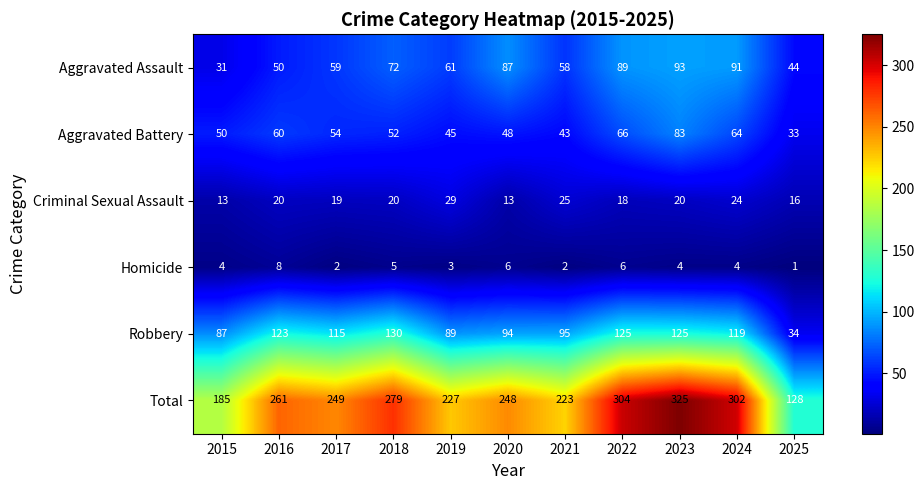

Which series has the largest total across all categories?

Total